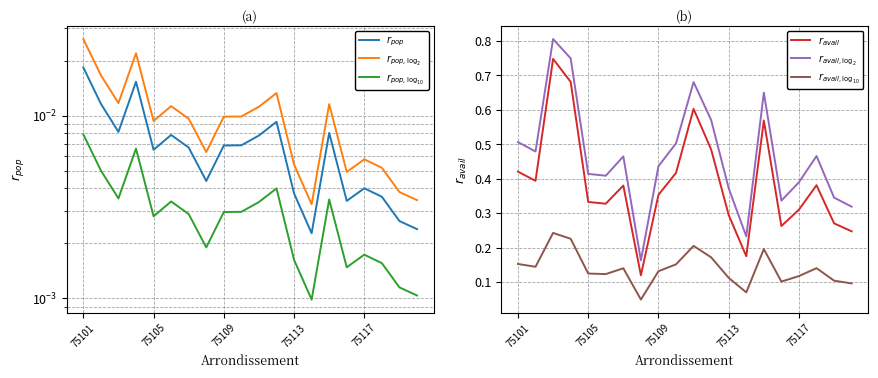

At how many categories does at least one series exceed 0?

20